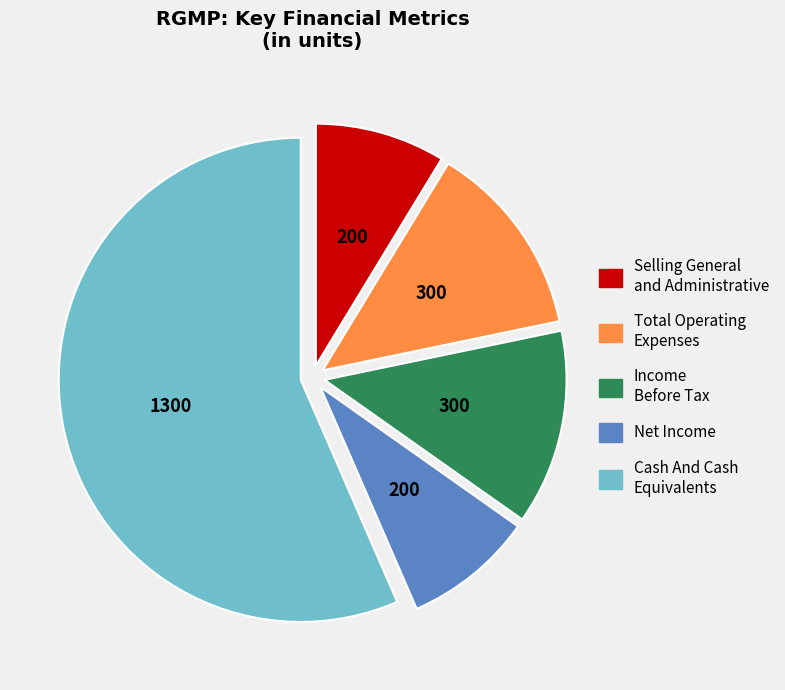

The Cash And Cash Equivalents slice represents 48% of the pie. True or false?

False